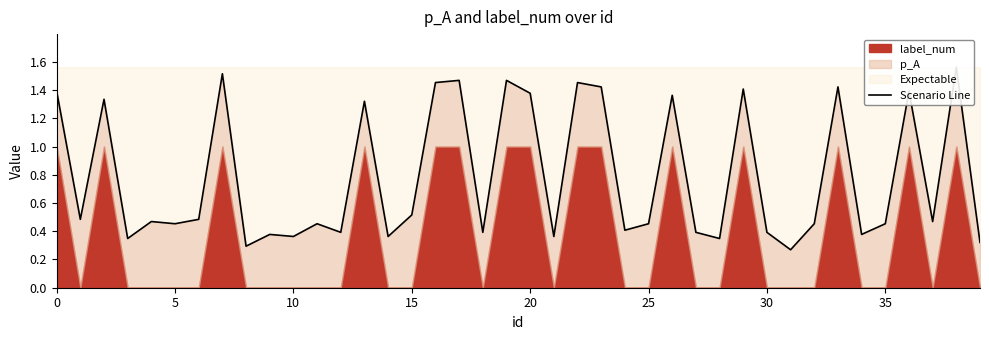

What is the difference between the values at 22 and 28?

1.1